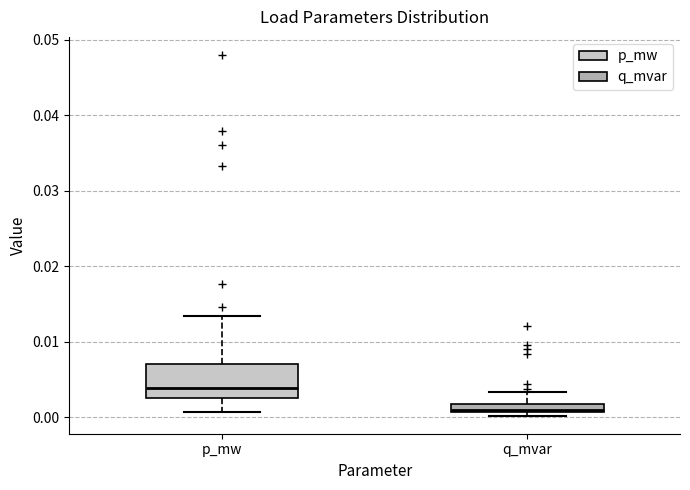

Which box has the highest median line?

p_mw